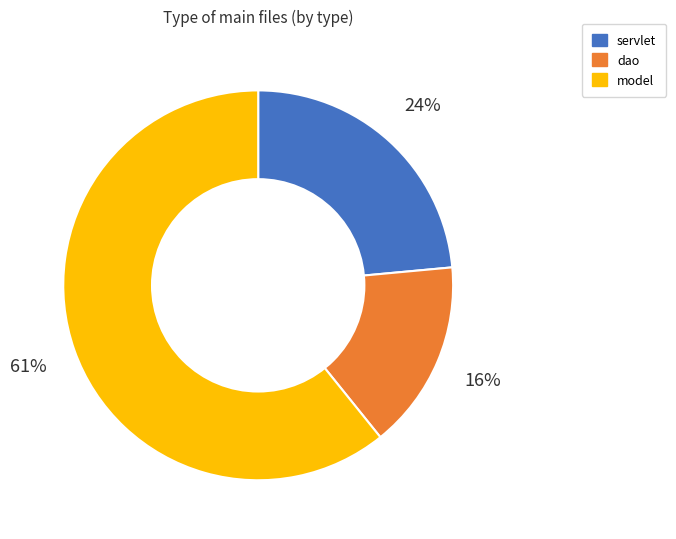

To the nearest percent, what is the difference between the largest and smallest slice percentages?

45%